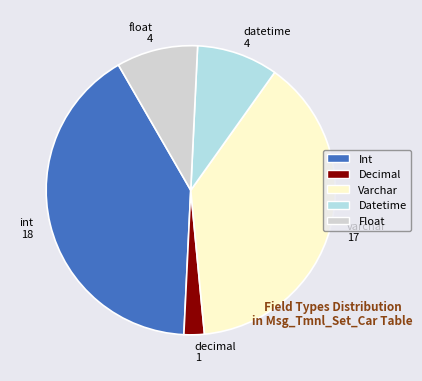

True or false: varchar accounts for 48% of the total.

False